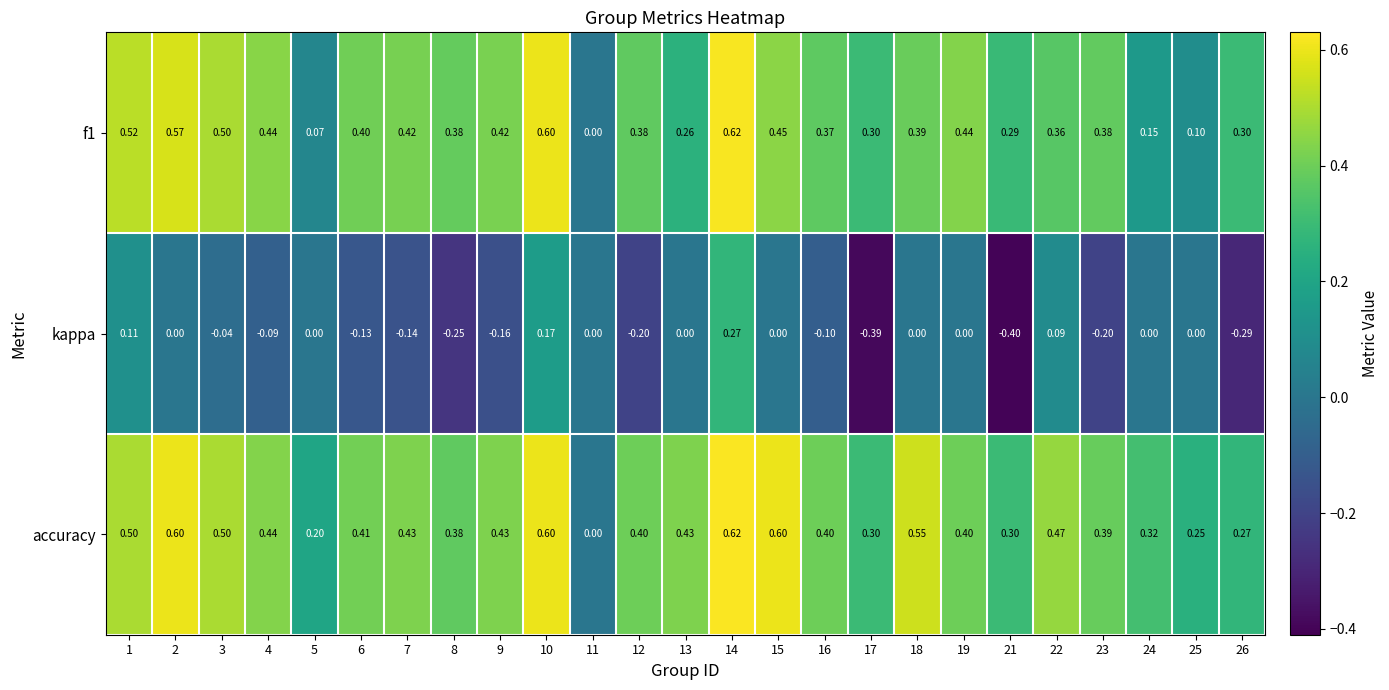

Which series has the widest spread of values?

kappa